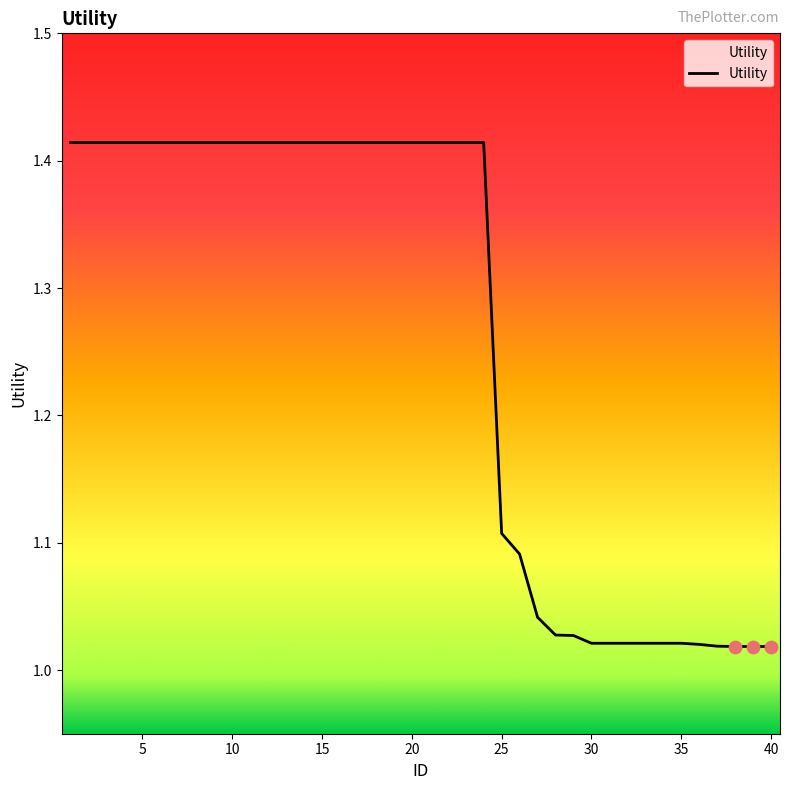

What is the difference between the maximum and minimum values?

0.4